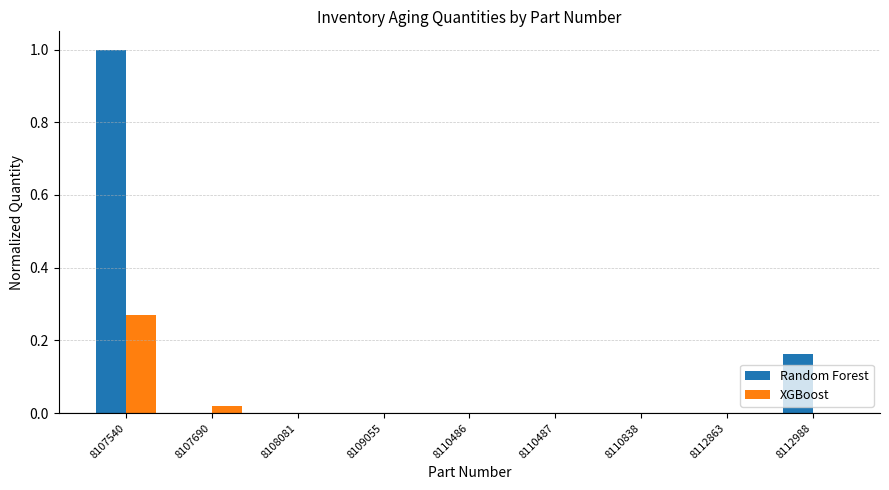

True or false: XGBoost has a value of 0.0 at 8112988.

True